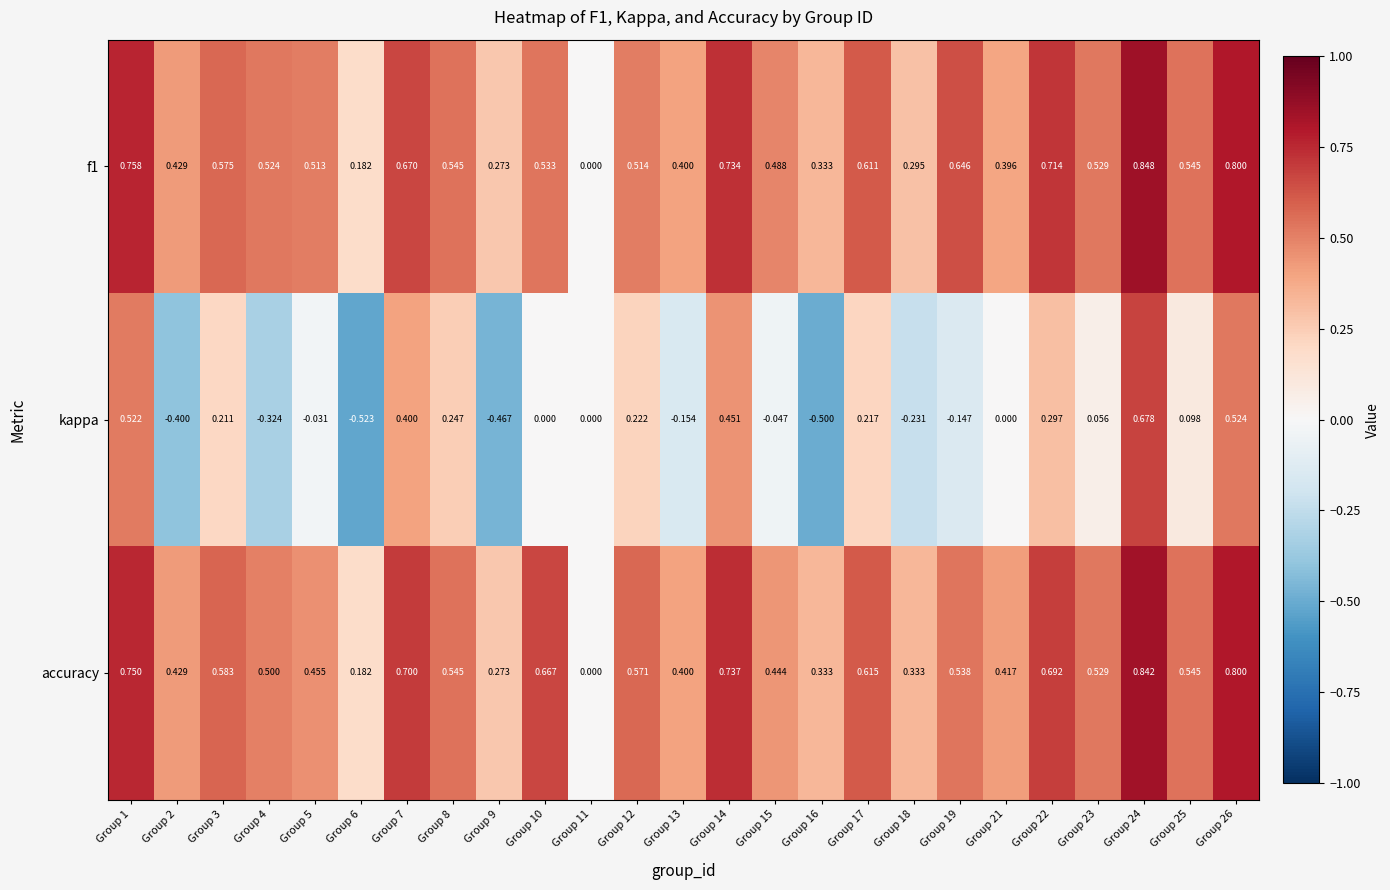

Which series has the largest total across all categories?

accuracy